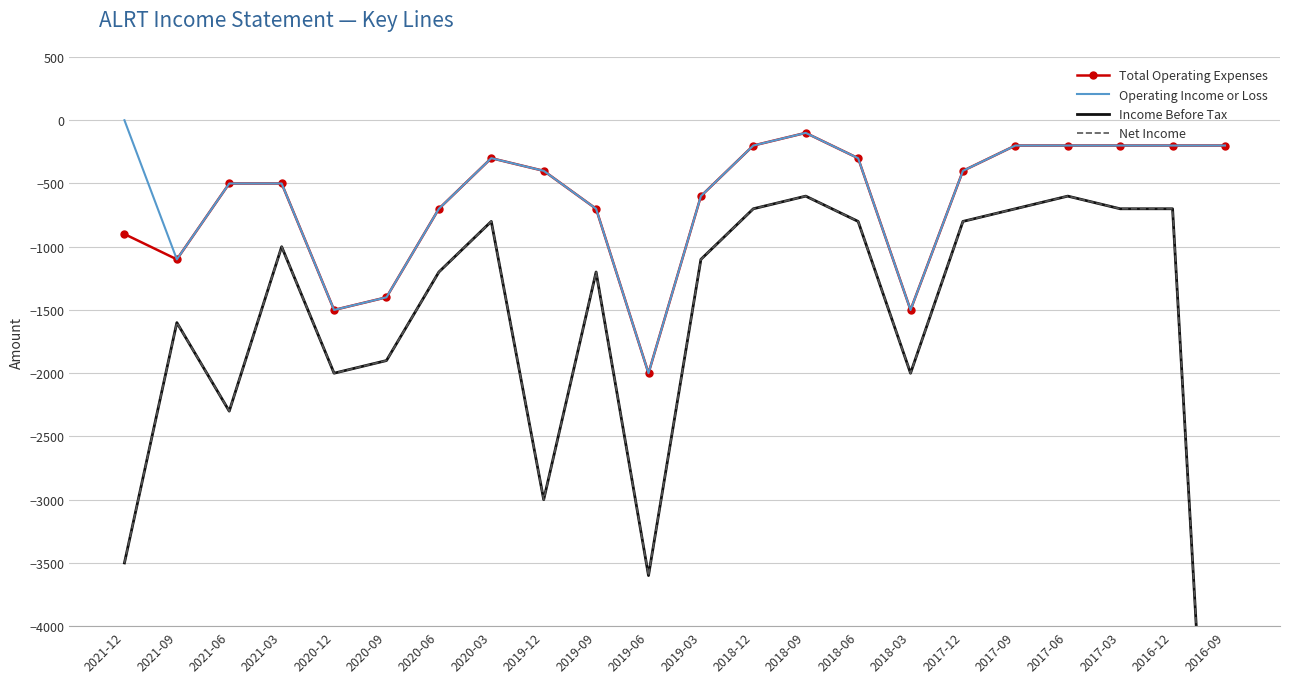

How many lines are shown in the chart?

4